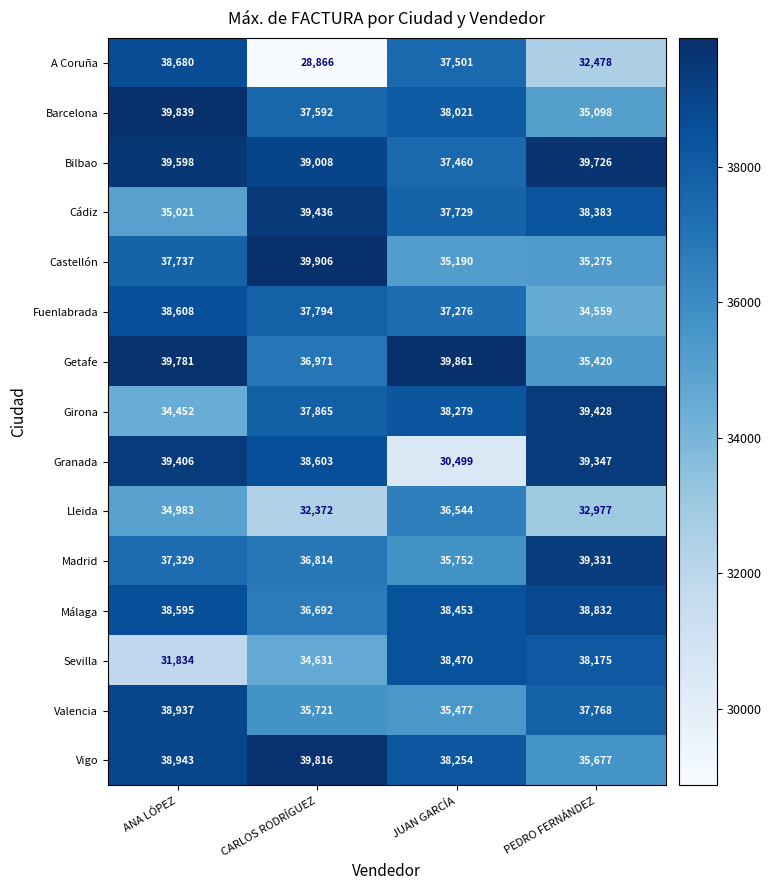

At which category does the chart reach its minimum across all series?

CARLOS RODRÍGUEZ